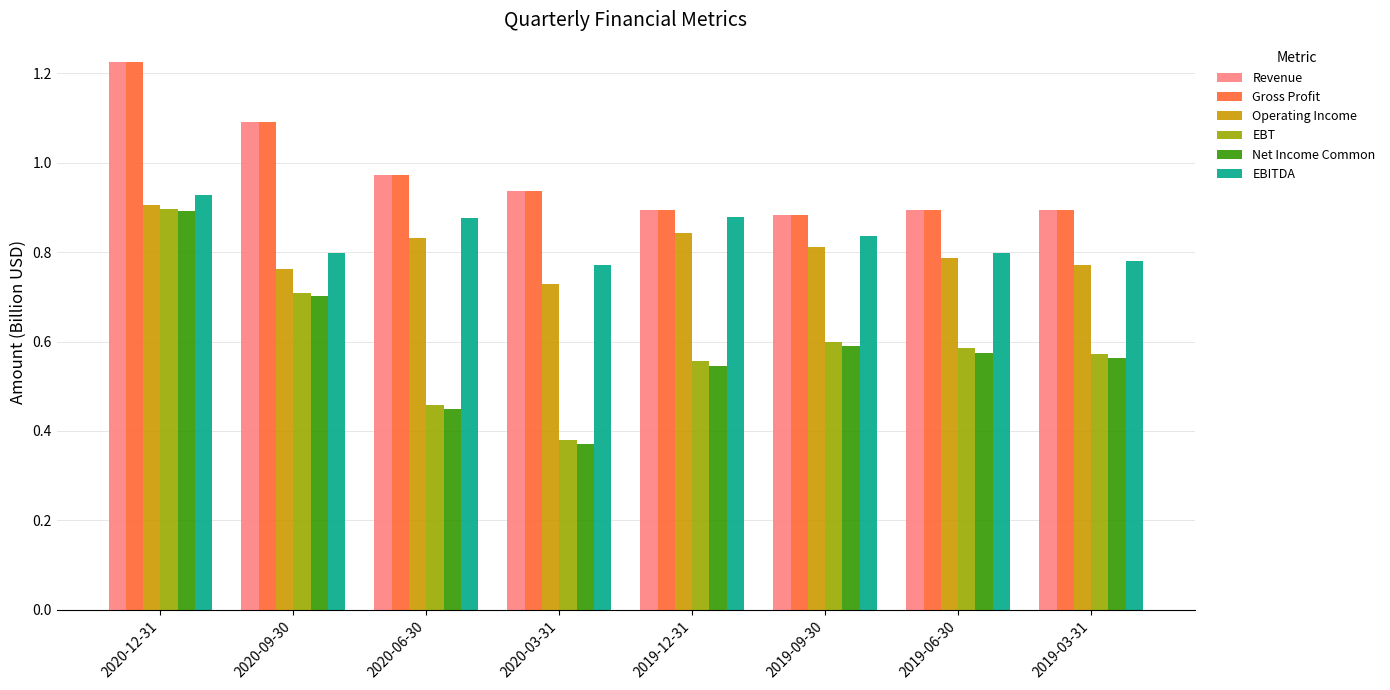

Is it true that Revenue equals 1.9 at 2020-12-31?

False